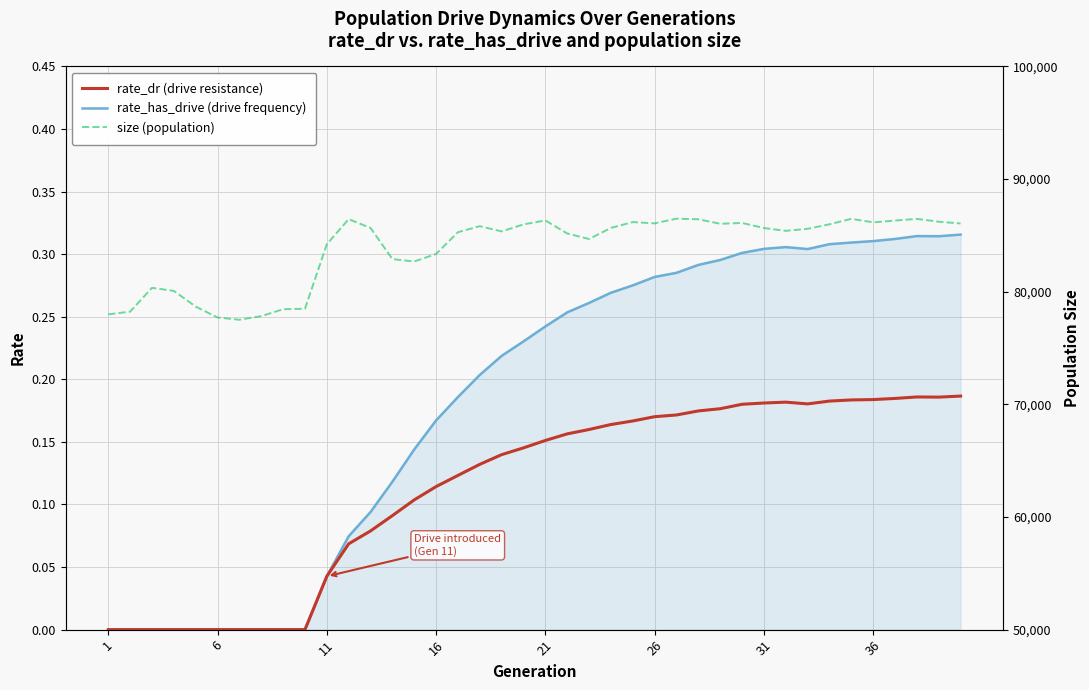

Is the value of rate_dr (drive resistance) at 16 greater than the value of rate_has_drive (drive frequency) at 21?

No